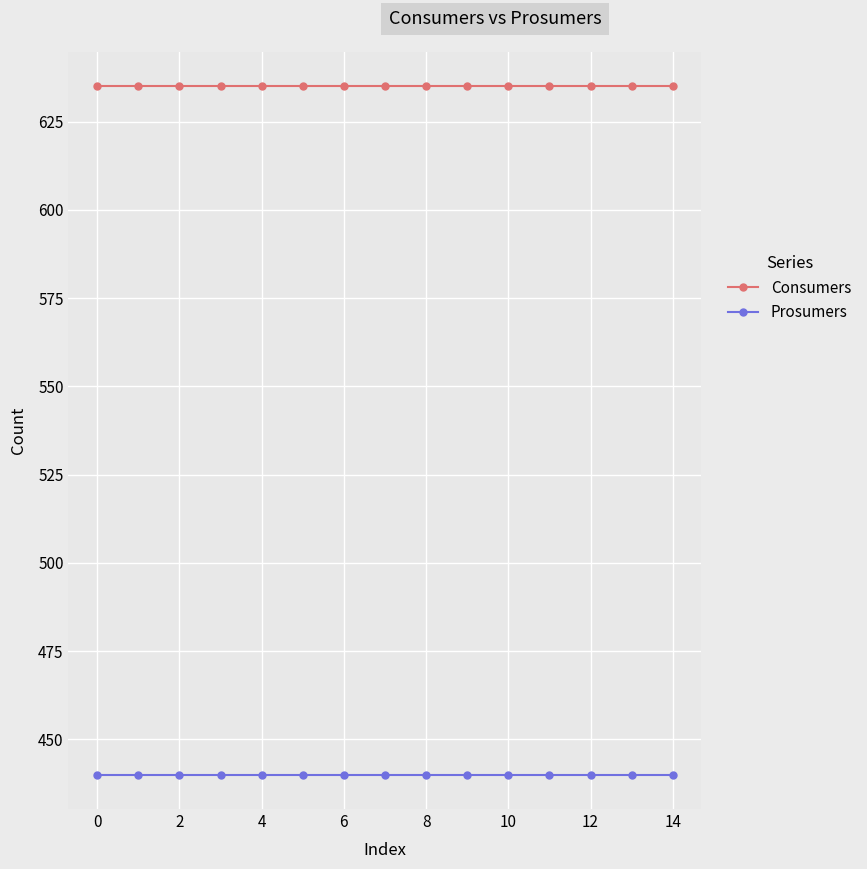

What is the value of the Consumers point at the 11th from the left?

635